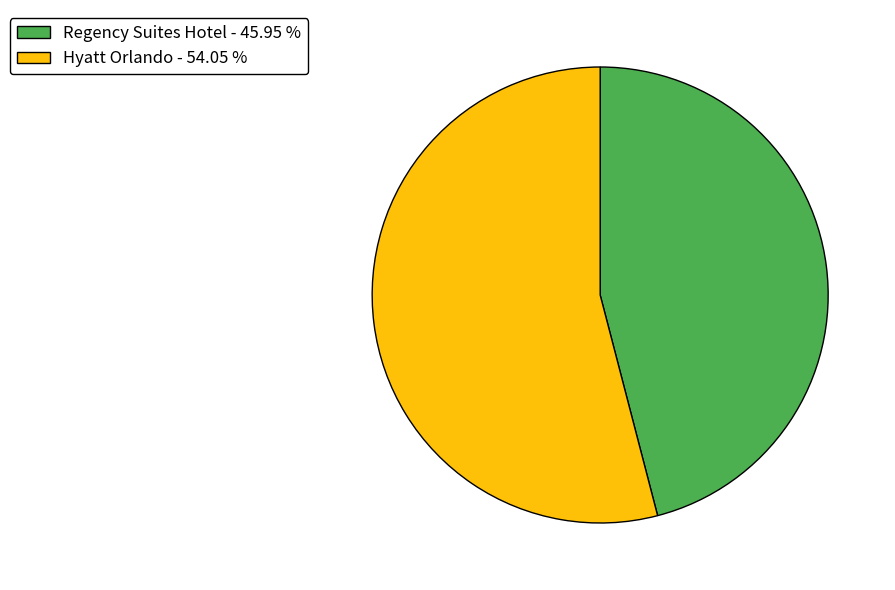

Does any single category account for the majority?

Yes